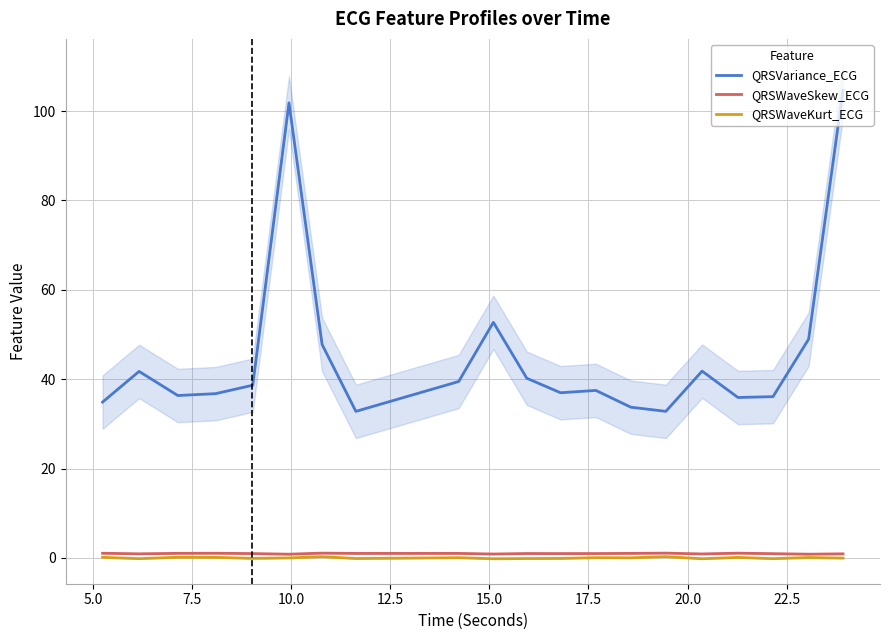

How many lines are shown in the chart?

3